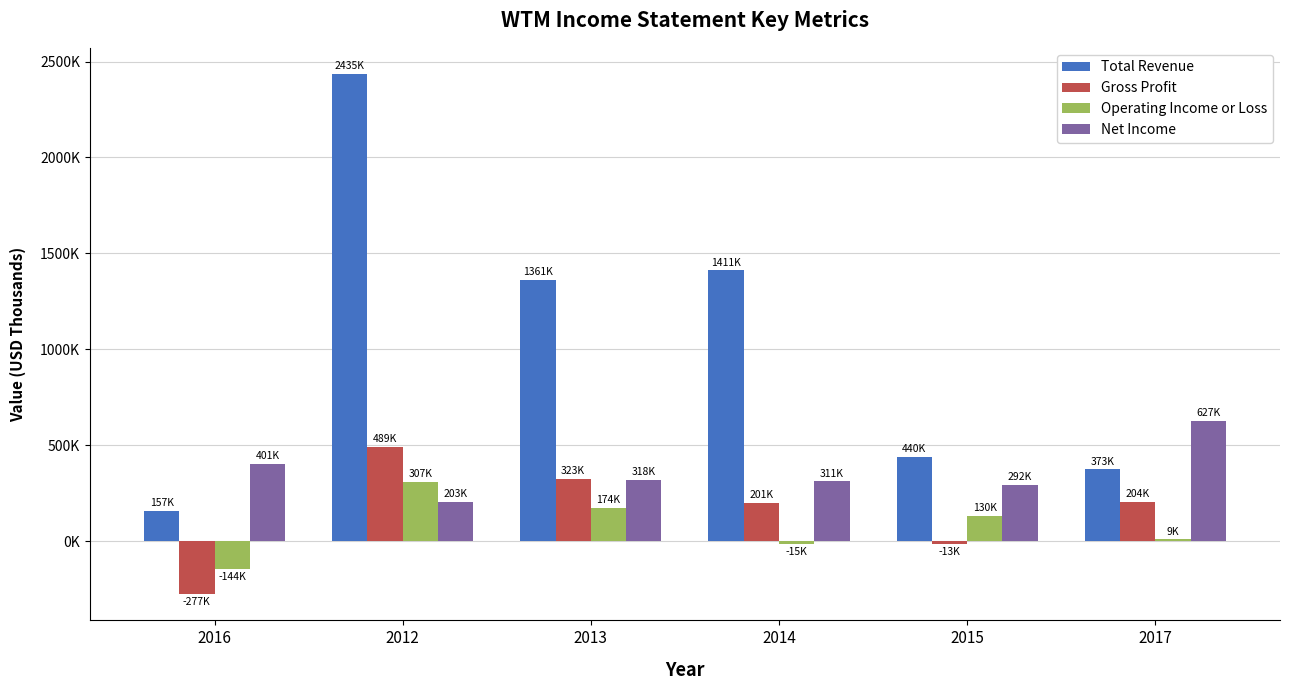

Does the chart contain any negative values?

Yes